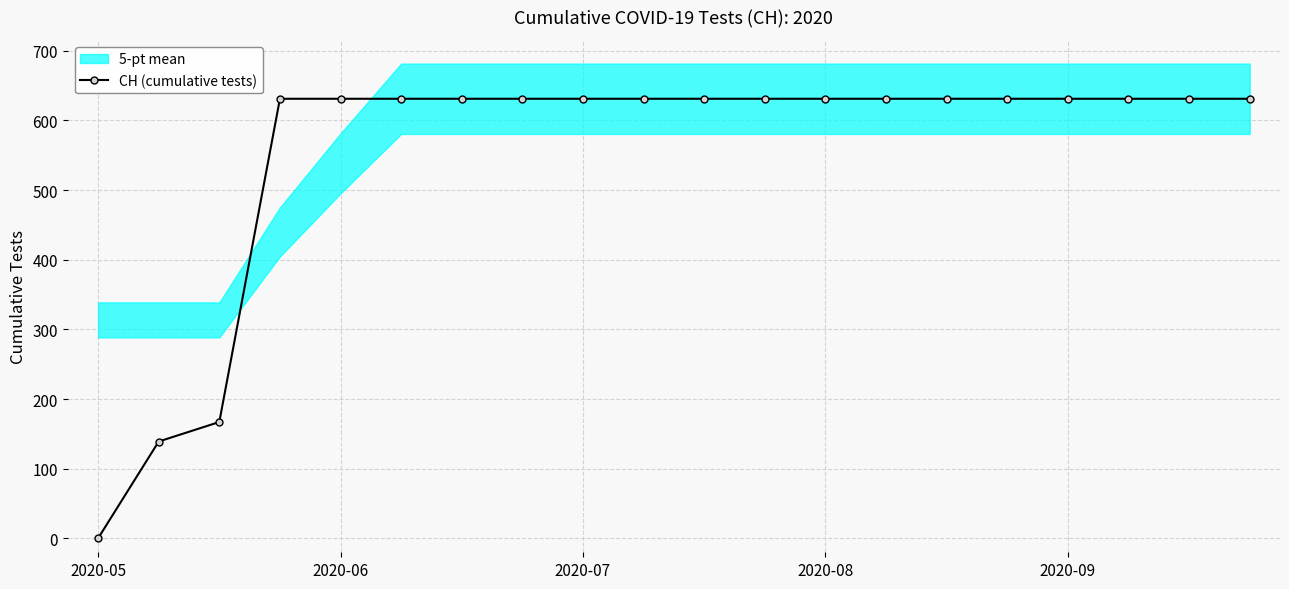

Does the chart display data point markers on the line(s)?

Yes